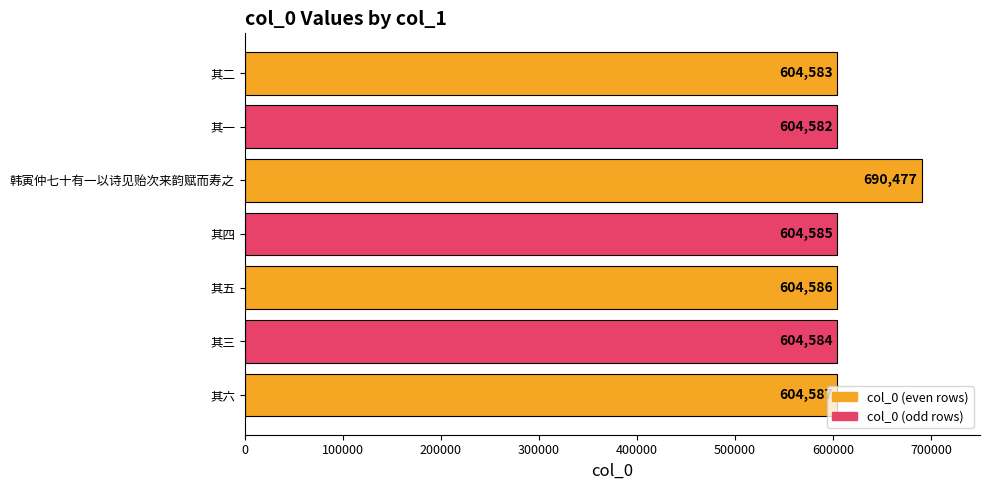

Where is the data nearest to the value 647529?

其六